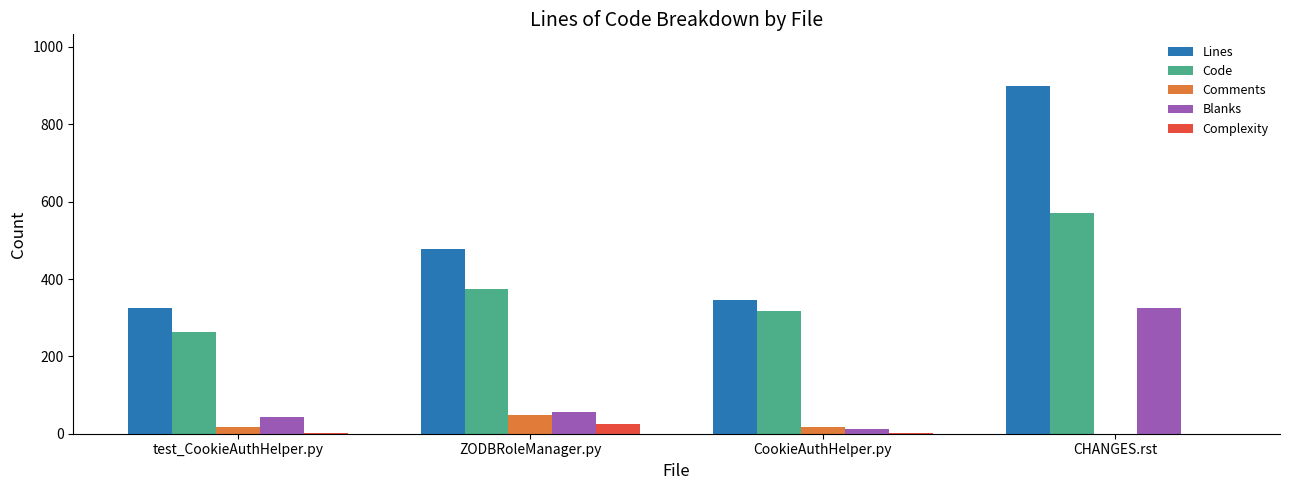

Which series has the widest spread of values?

Lines